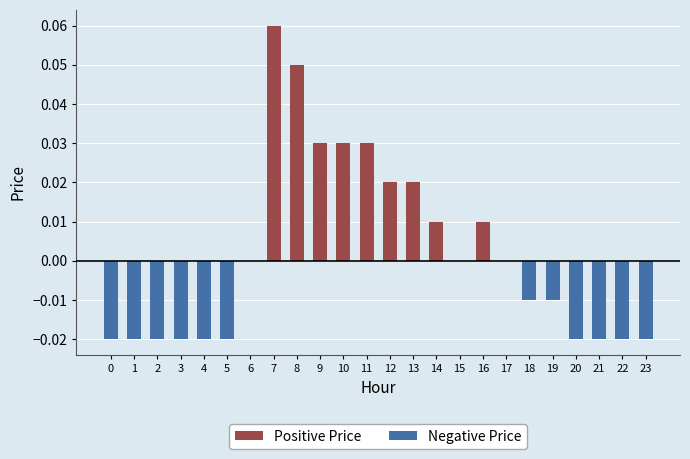

Rank the categories by Positive Price value from lowest to highest.

0, 1, 2, 3, 4, 5, 6, 15, 17, 18, 19, 20, 21, 22, 23, 14, 16, 12, 13, 9, 10, 11, 8, 7